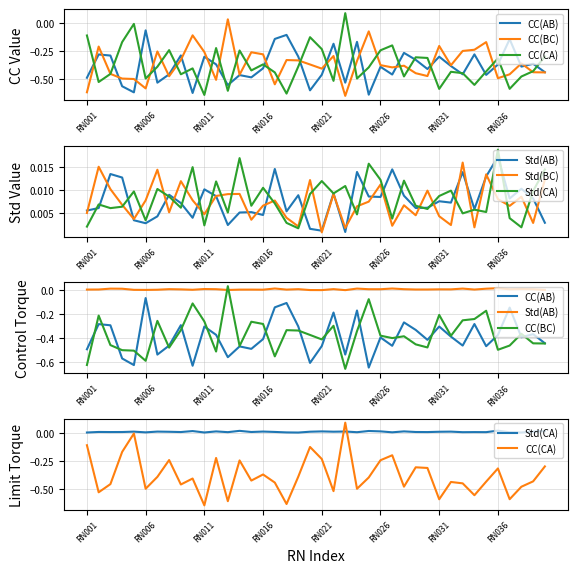

Is the value of CC(BC) at 23 greater than the value of Std(AB) at 28?

No